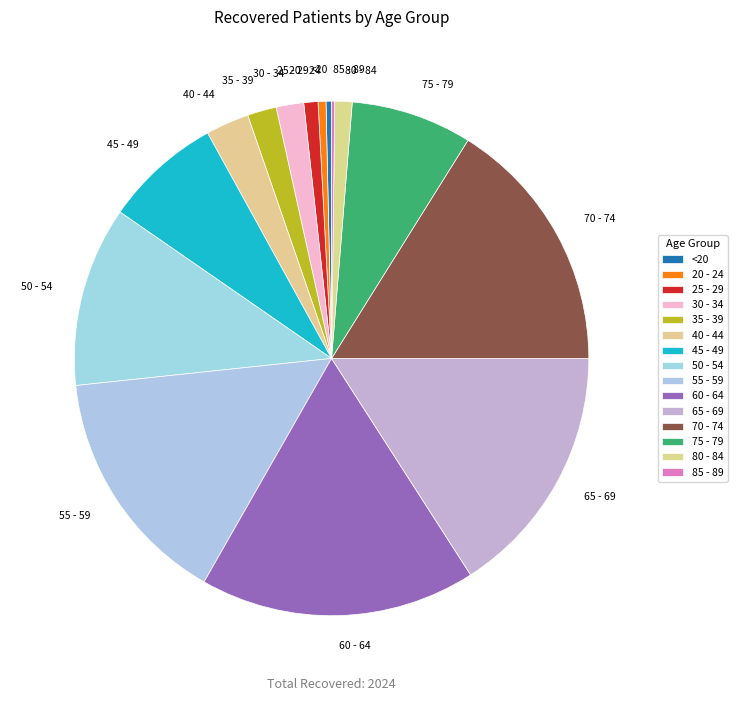

Does <20 account for over 50% of the chart?

No